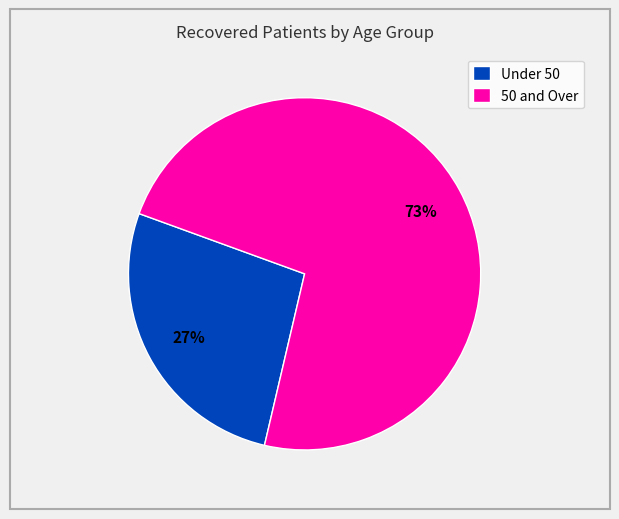

Do Under 50 and 50 and Over together represent more than half of the pie?

Yes